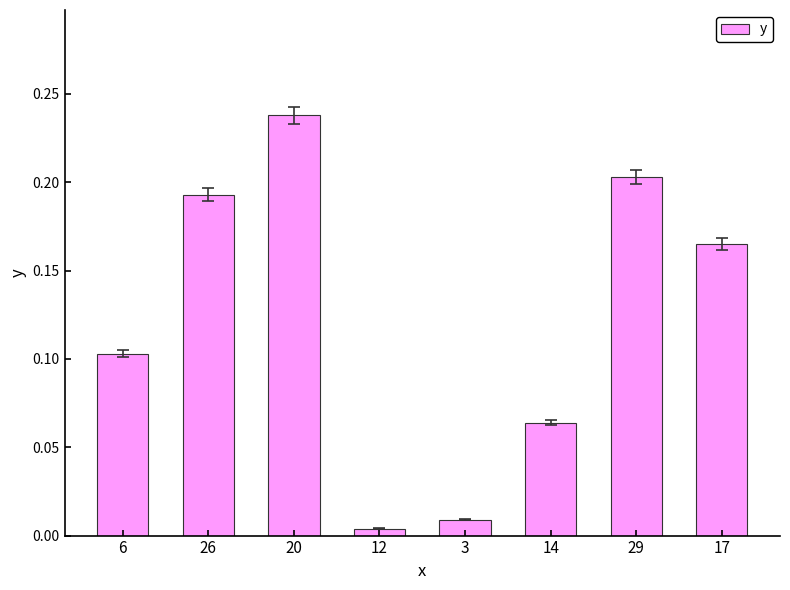

How many categories are shown in the chart?

8